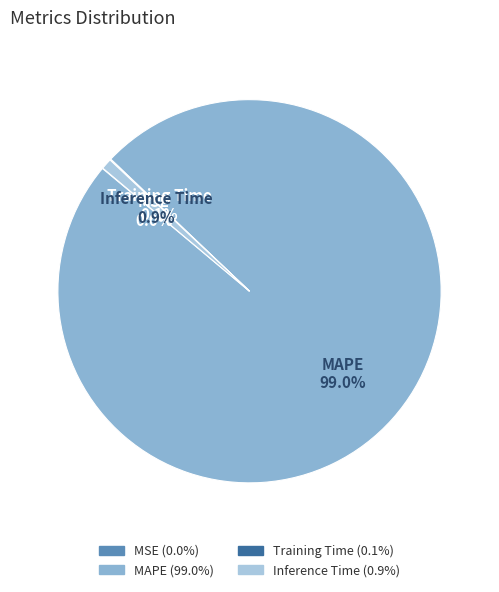

Is the sum of Inference Time and MAPE greater than half?

Yes